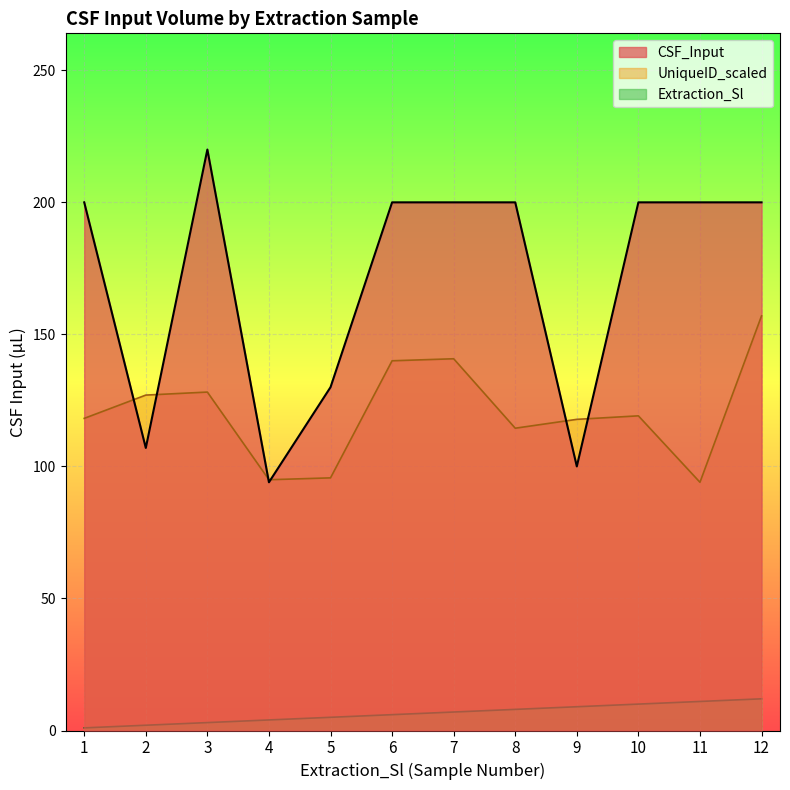

What is the sum of the UniqueID_scaled values at 1 and 7?

259.0